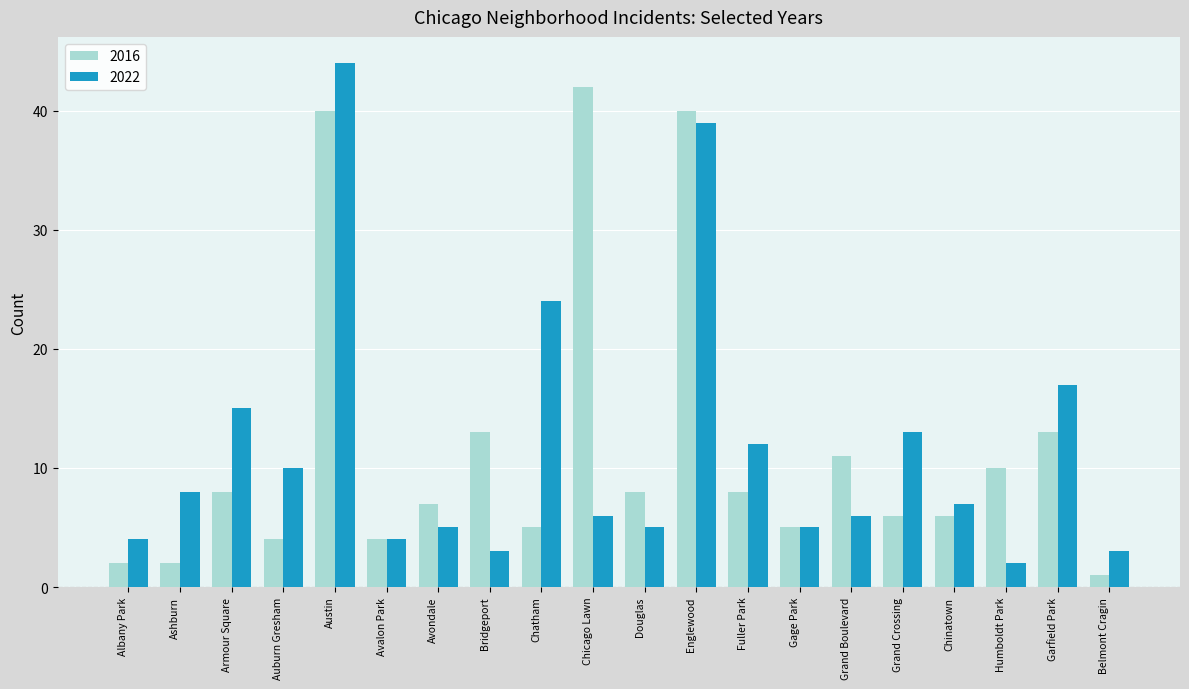

At which label does 2022 reach its minimum?

Humboldt Park